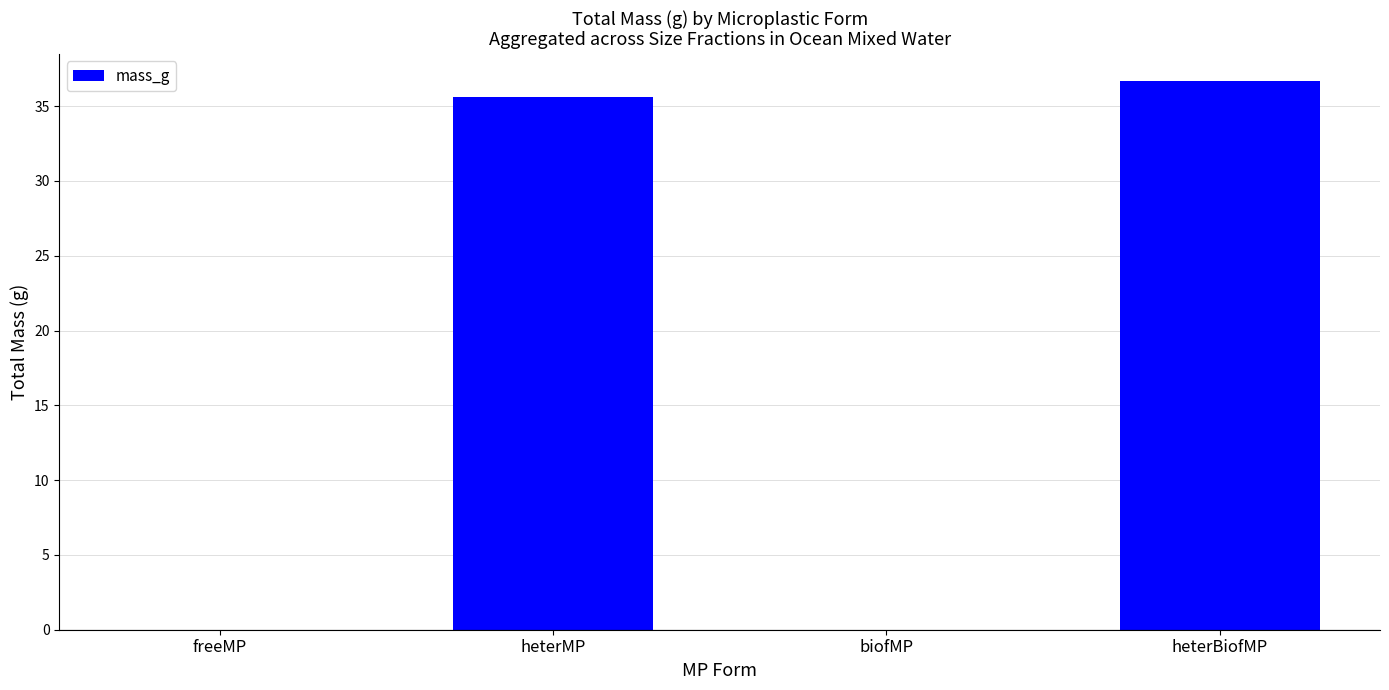

The chart shows a value of 48.2 at heterMP. True or false?

False